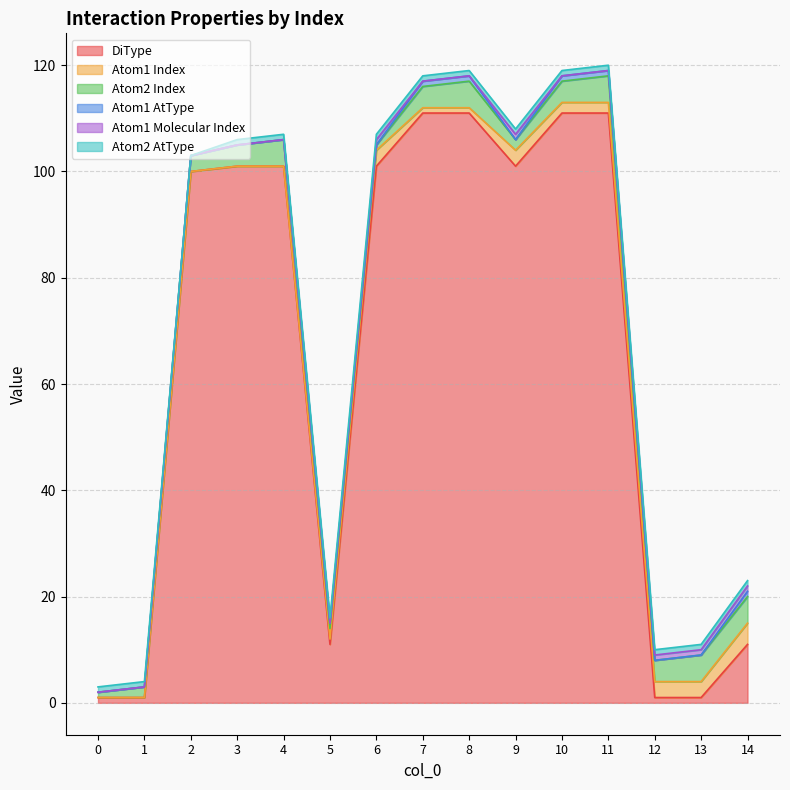

Where is the first local maximum for Atom1 Index?

6